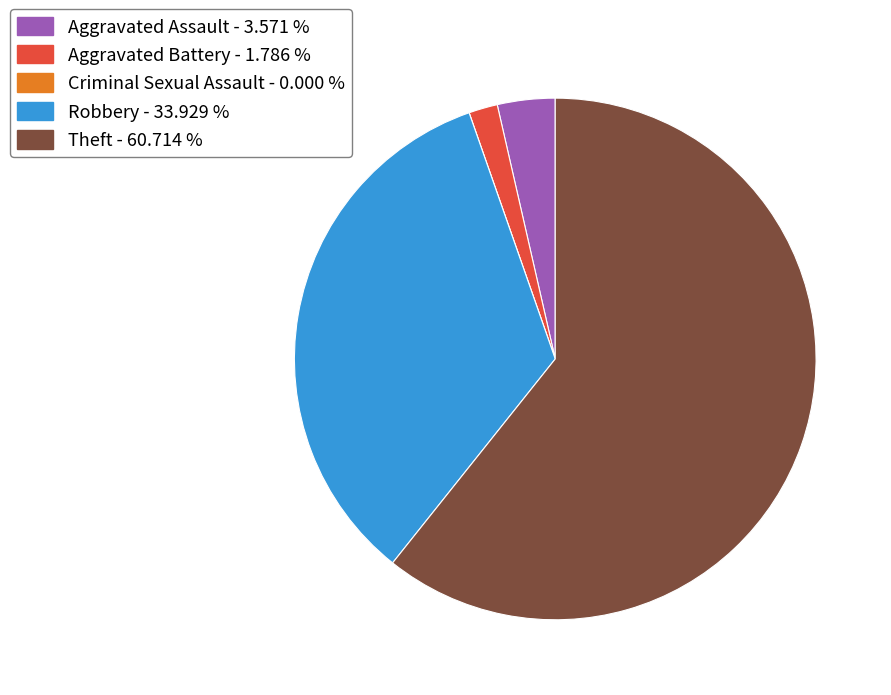

Is it true that Robbery is 34% of the pie?

True